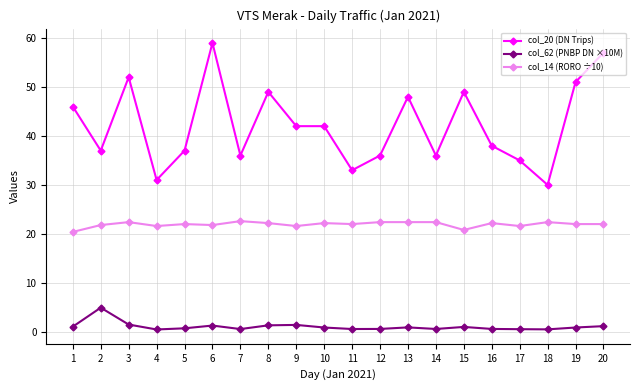

Which series has the largest range (max minus min)?

col_20 (DN Trips)